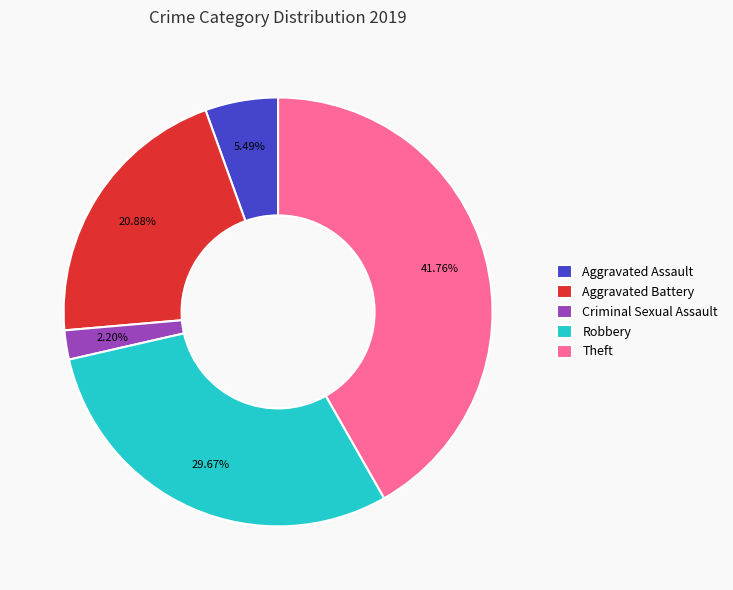

To the nearest percent, what portion does Aggravated Battery represent?

21%